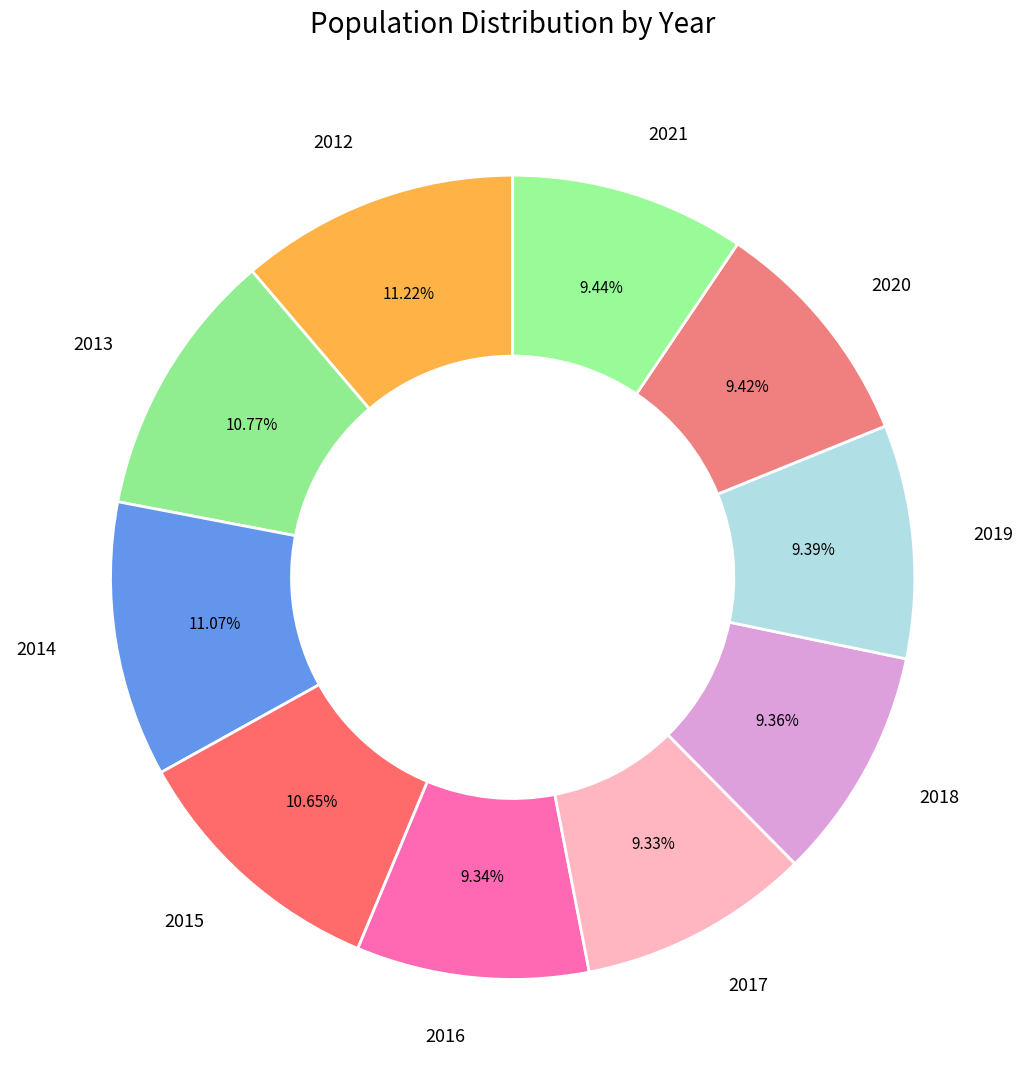

To the nearest percent, what is the difference between the largest and smallest slice percentages?

2%